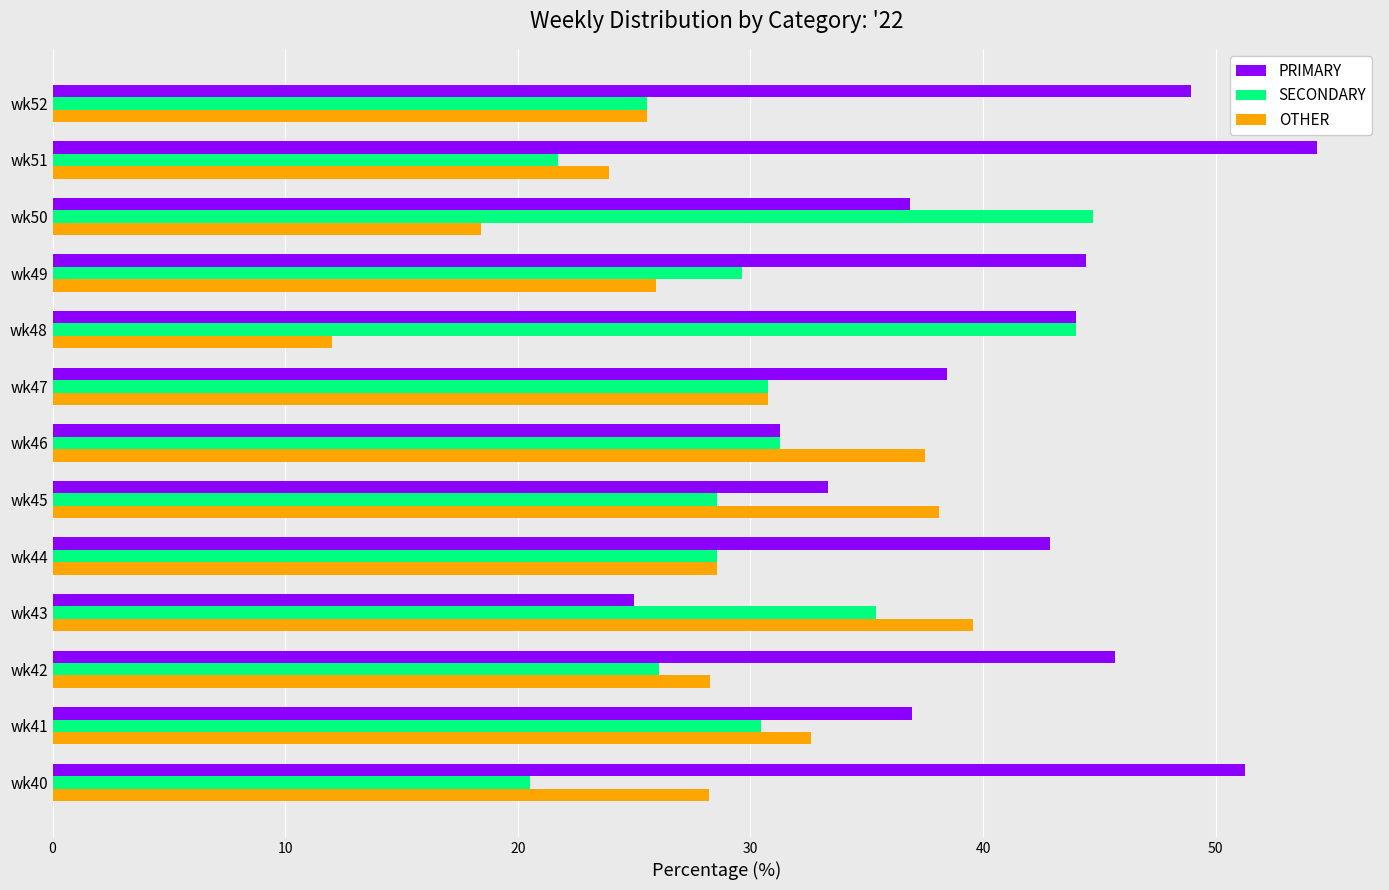

What is the sum of all OTHER values?

369.4